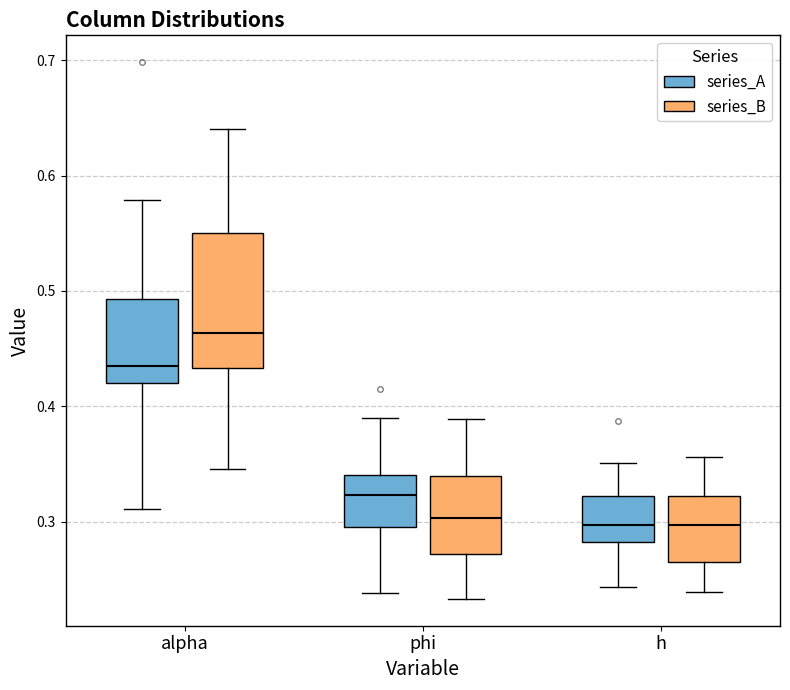

Which box is the tallest, from its lower edge to its upper edge?

alpha (series_B)